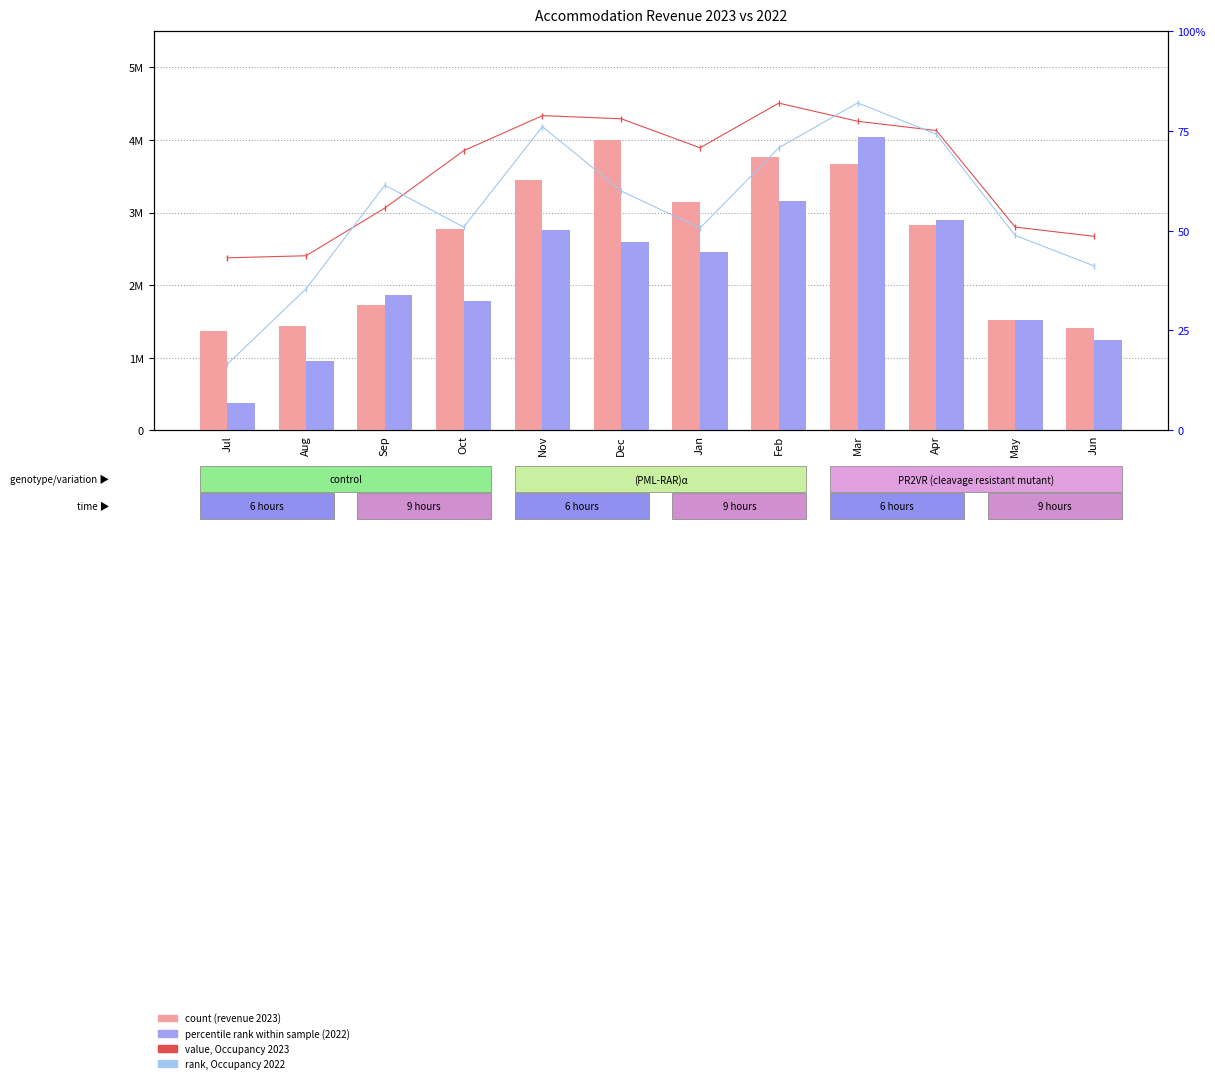

Which has a higher value, Aug or Oct?

Oct